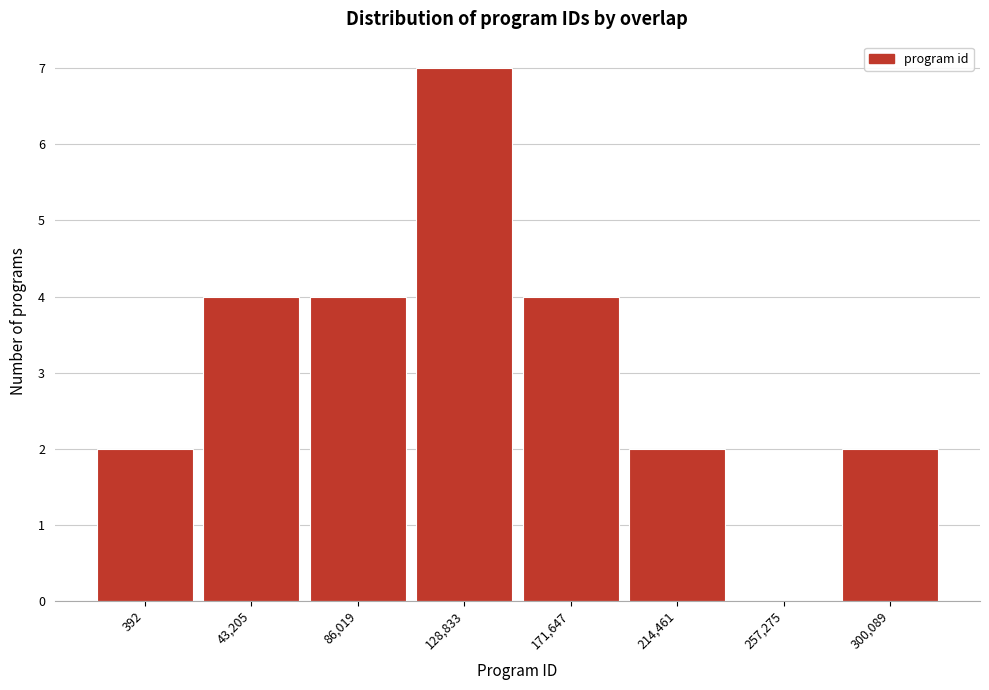

Reading left to right, transcribe all the data shown in this chart.

392=2	43,205=4	86,019=4	128,833=7	171,647=4	214,461=2	257,275=0	300,089=2